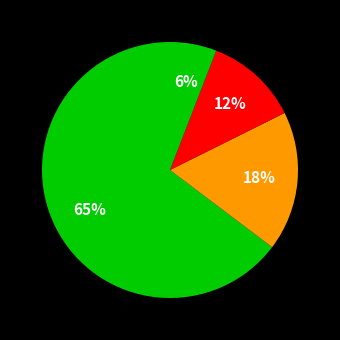

How many segments does this pie chart have?

4